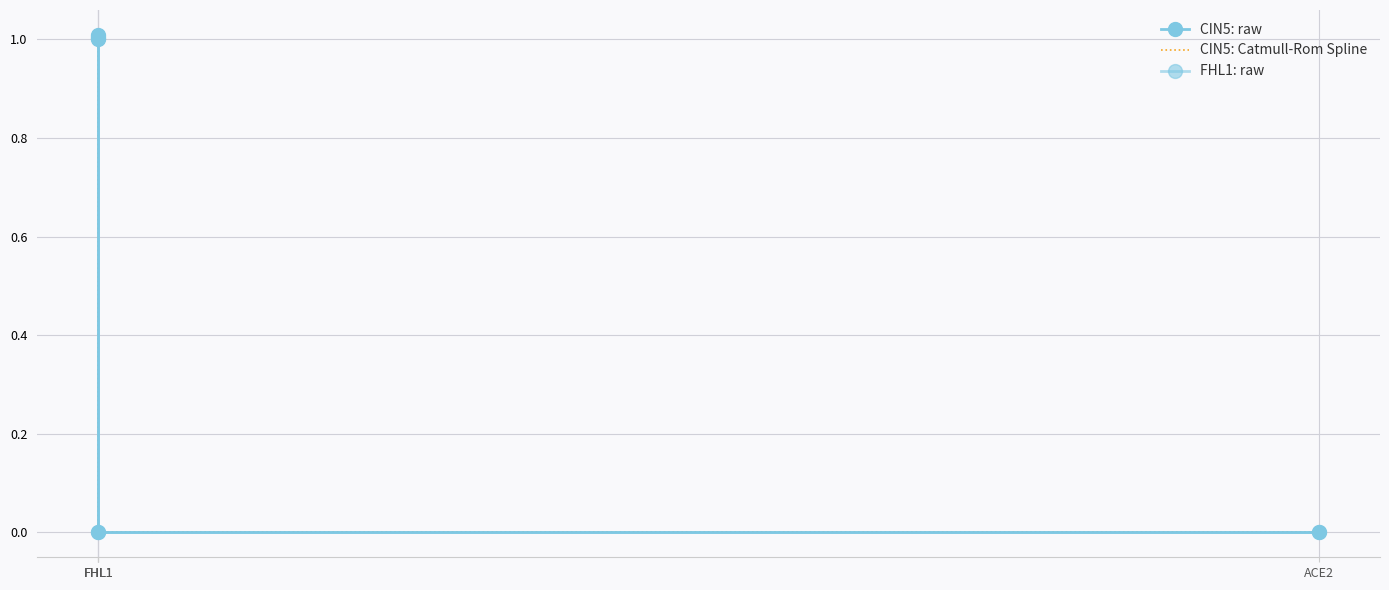

At which category is the sum across all series the highest?

FHL1